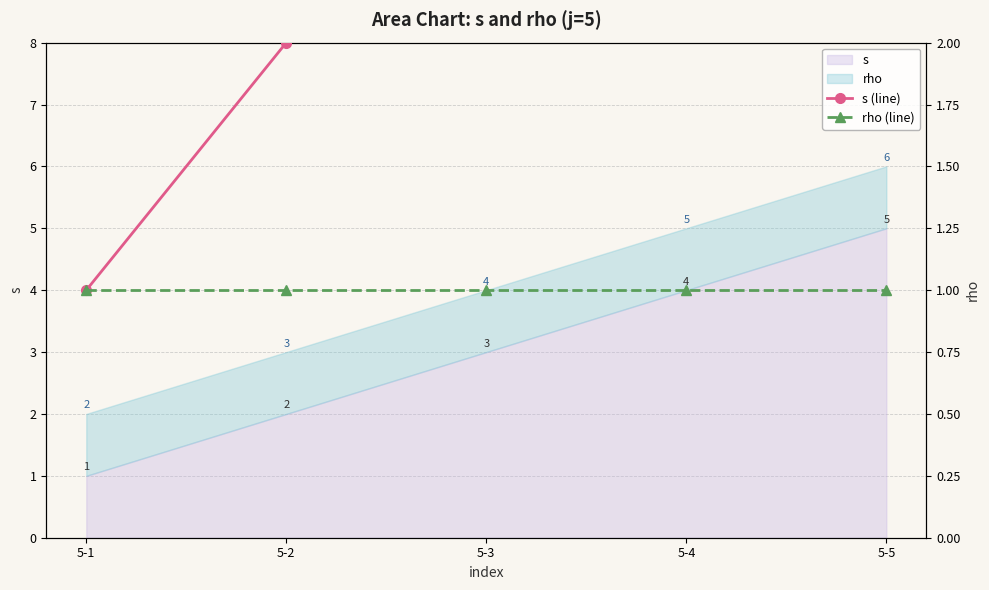

Does the chart have visible grid lines?

Yes